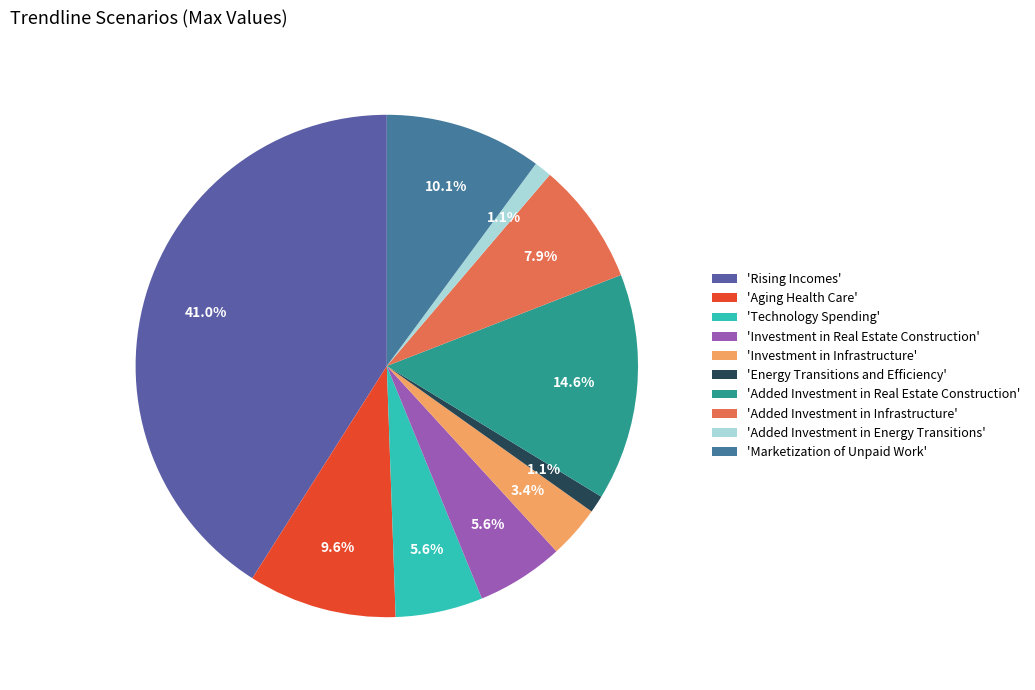

Which category has the biggest portion of the pie?

'Rising Incomes'